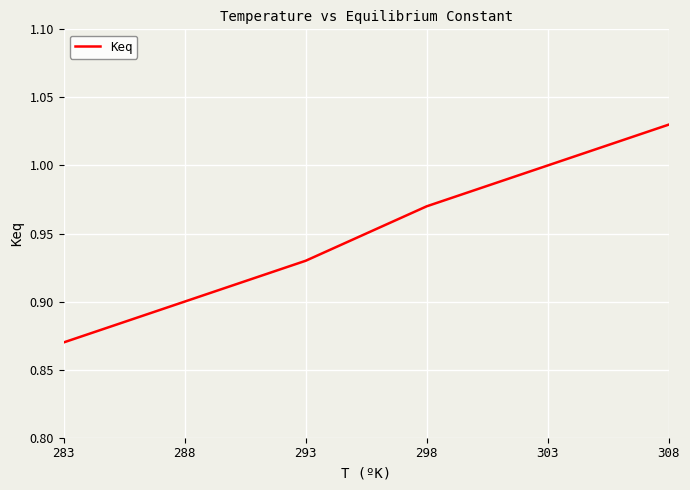

What is the sum of all values?

5.7